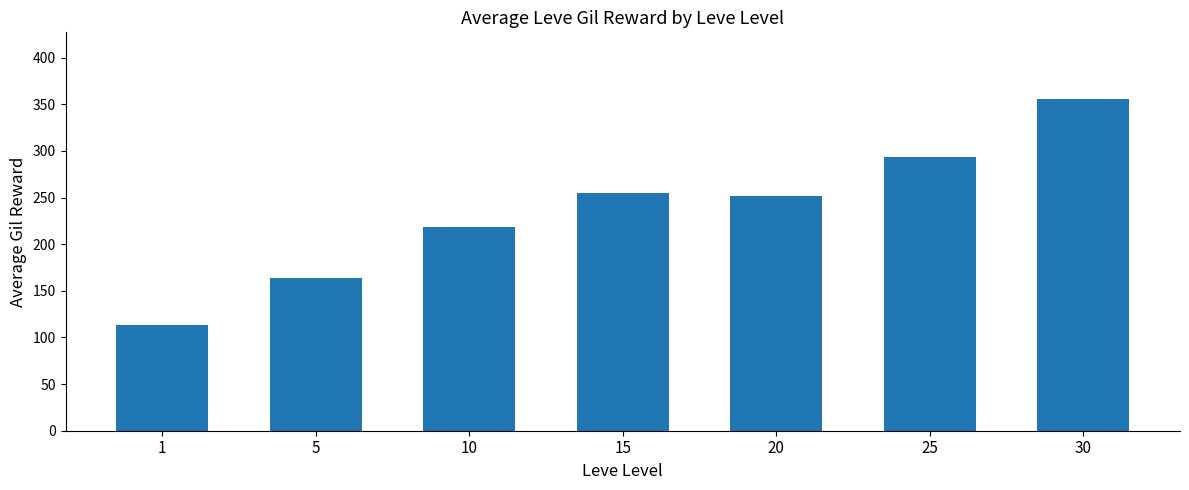

Read the value at 30, to the nearest 10.

360